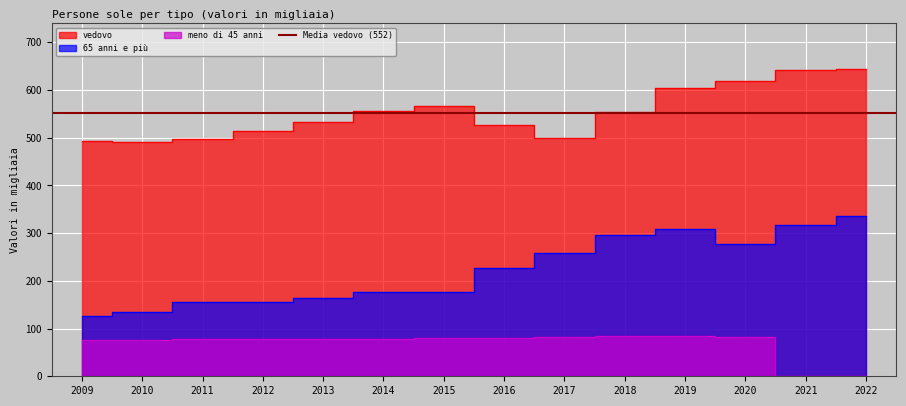

Is it true that meno di 45 anni equals 120.4 at 2011?

False